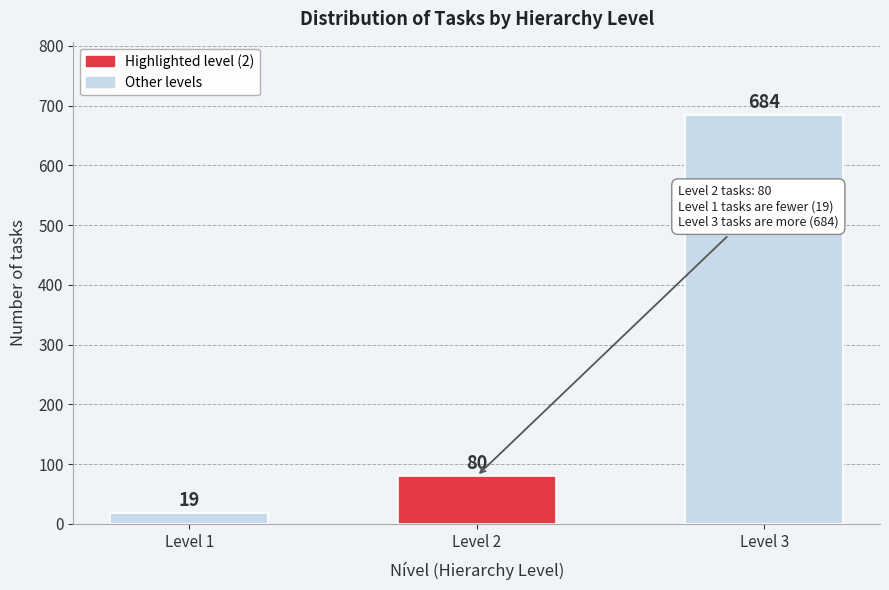

Reading left to right, list all the values displayed in this chart.

Level 1=19	Level 2=80	Level 3=684